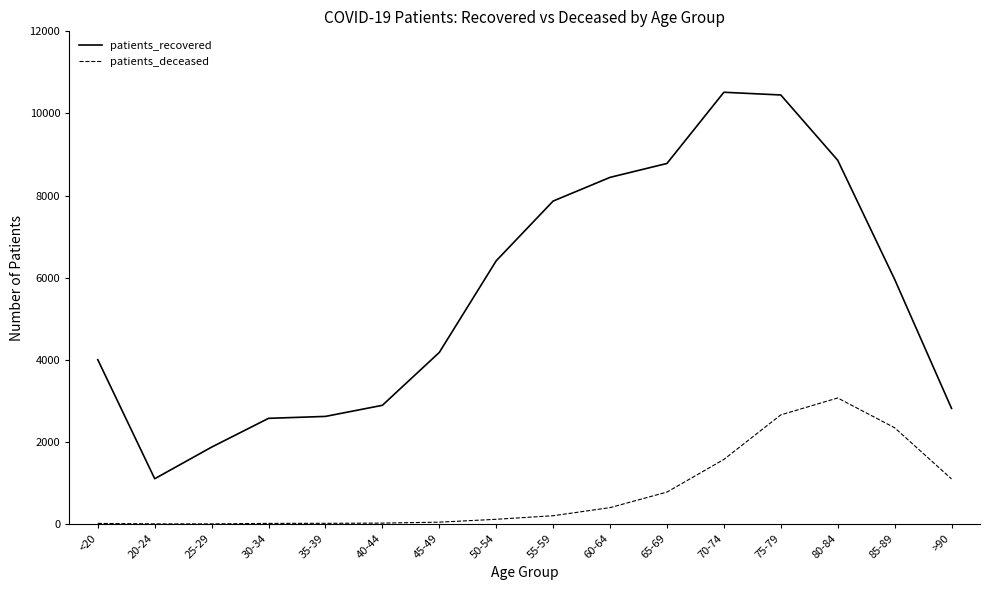

Rank the series by their average value, from highest to lowest.

patients_recovered, patients_deceased